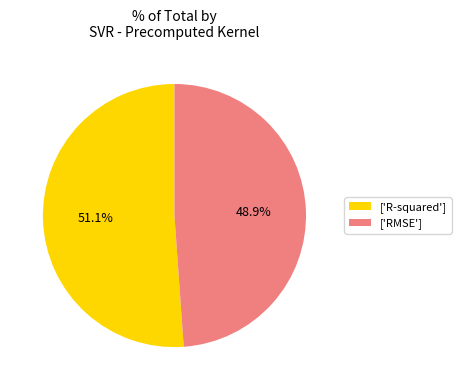

Which category has the smallest portion of the pie?

['RMSE']